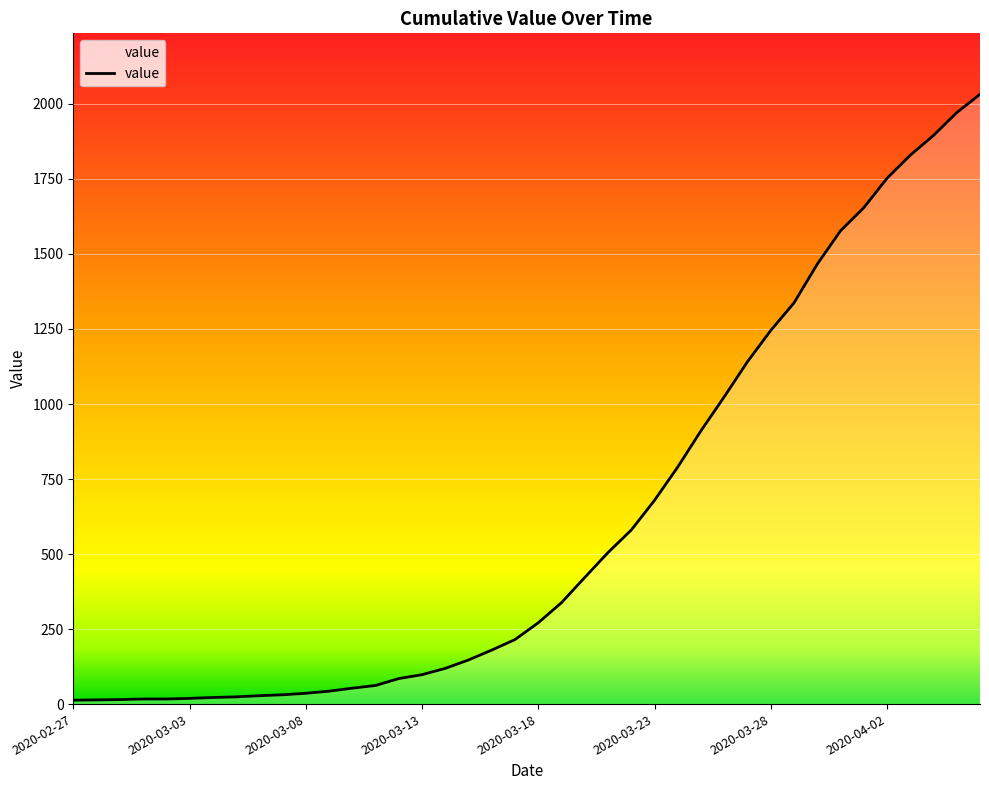

What is the maximum value shown in the chart?

2032